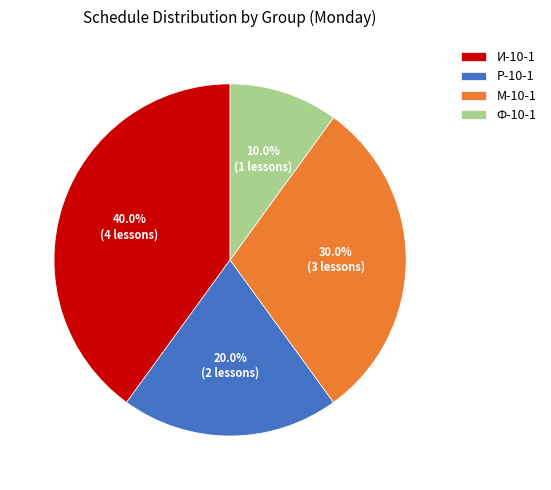

What is the total percentage of И-10-1 and Ф-10-1?

50.0%